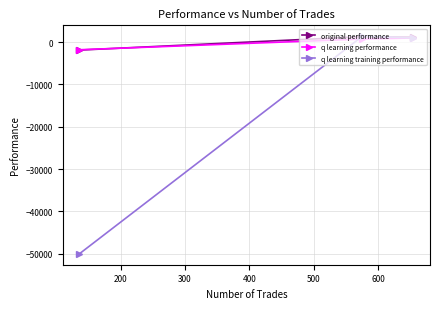

What is the value of the original performance point at the 2nd from the left?

1267.1